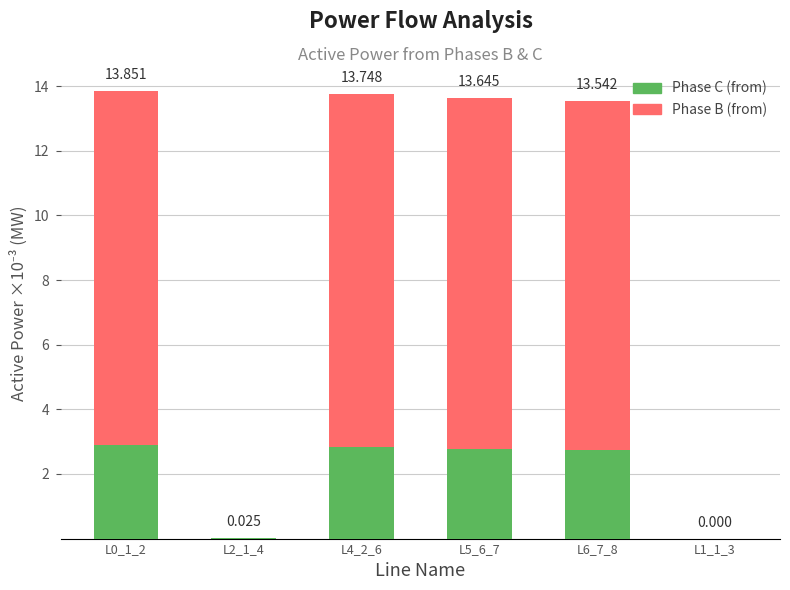

Are the bars grouped side by side (vs. stacked)?

No